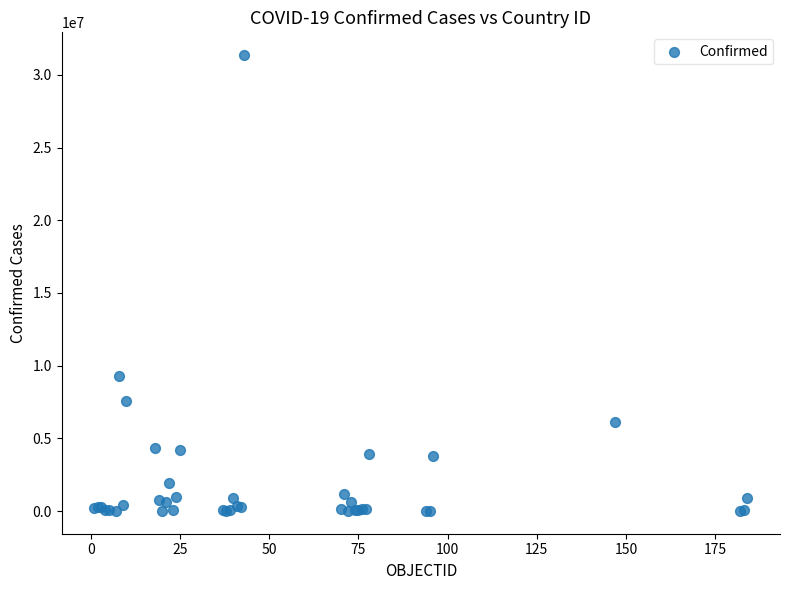

What Y value in the scatter plot is closest to 15684134?

9276618